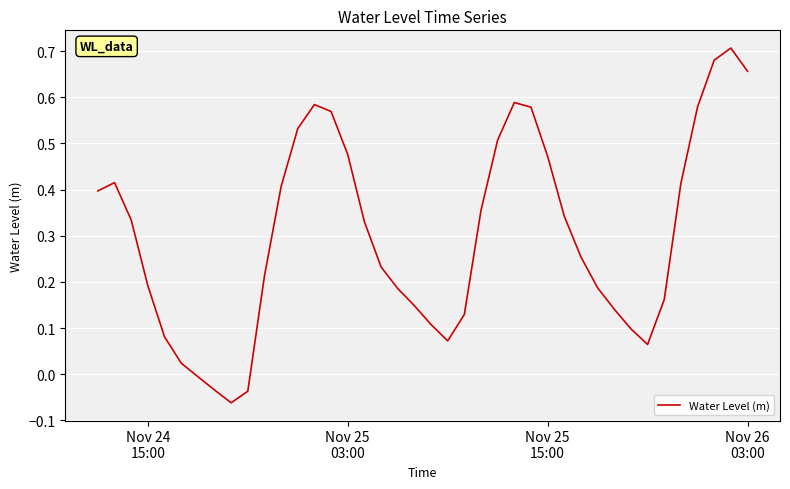

How many points are higher than both their immediate neighbors (excluding endpoints)?

4